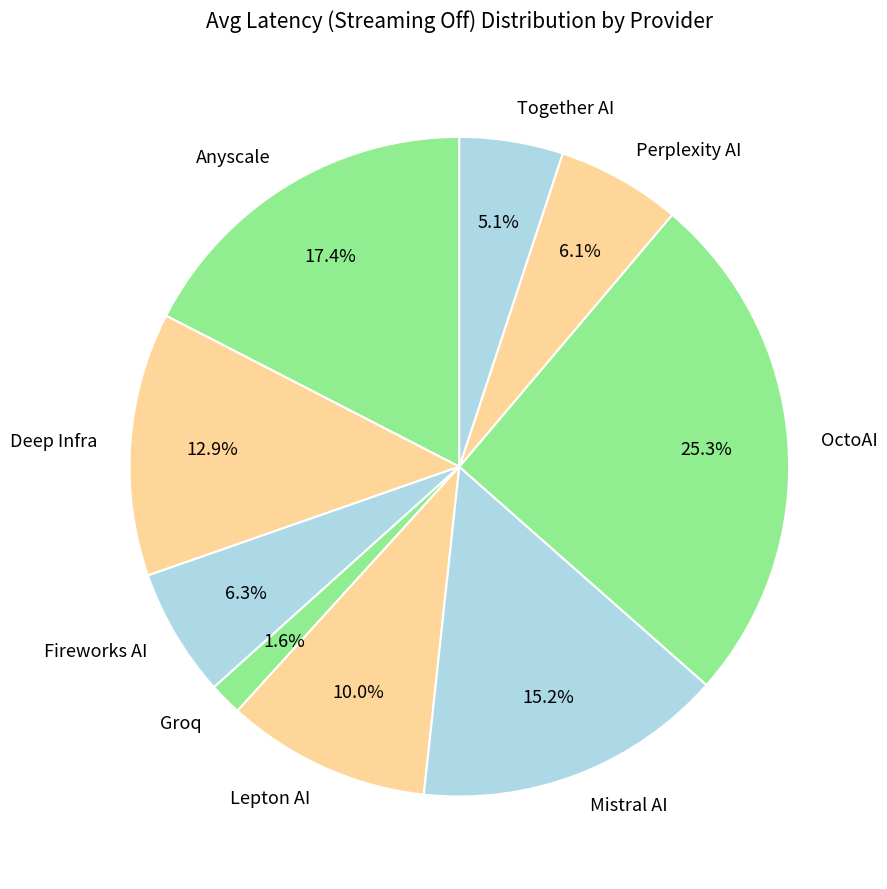

Which category has the biggest portion of the pie?

OctoAI